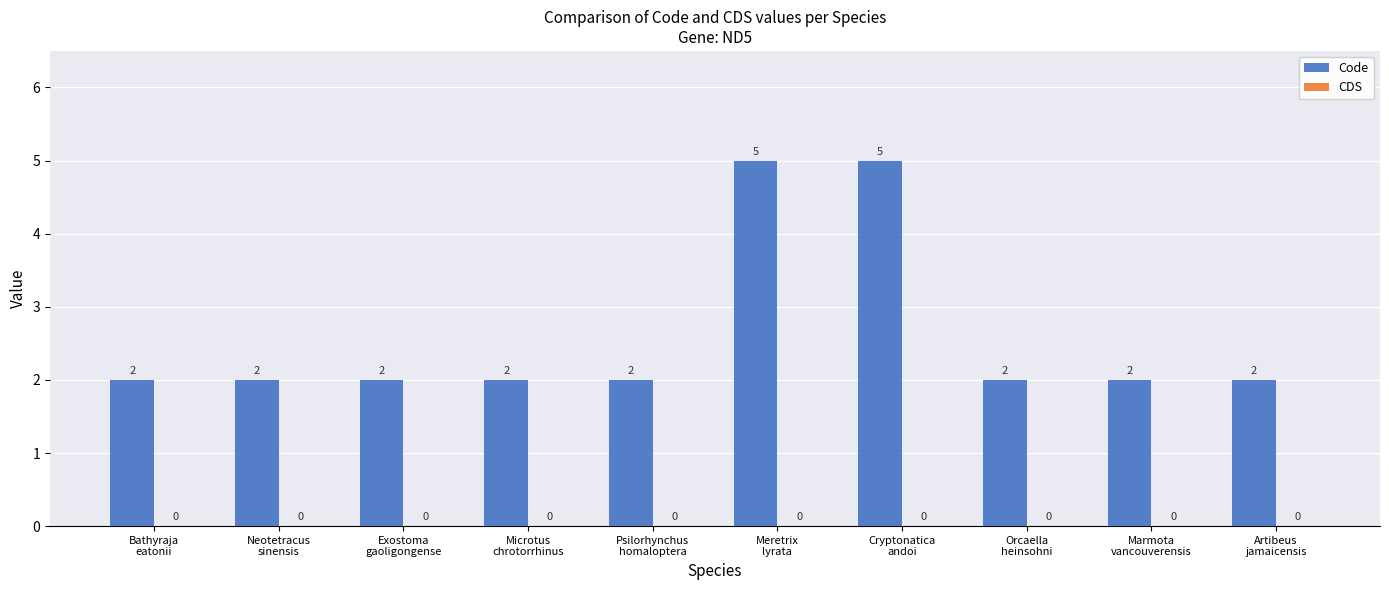

What position from the right is Meretrix
lyrata?

5